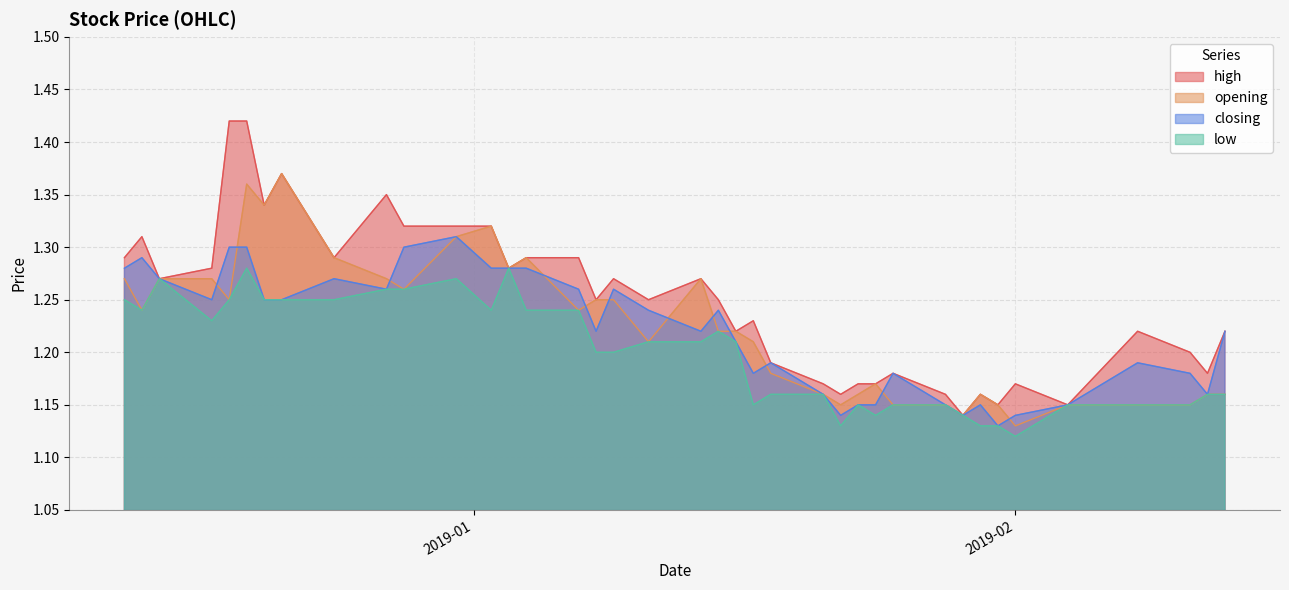

How many interior local valleys does the opening series have?

10